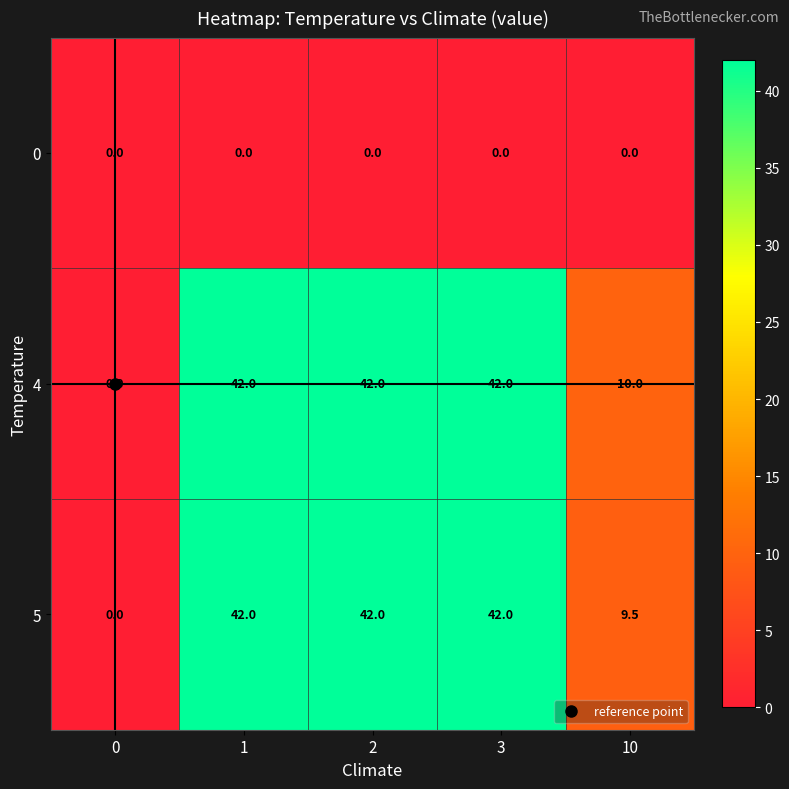

What is the greatest value displayed?

42.0